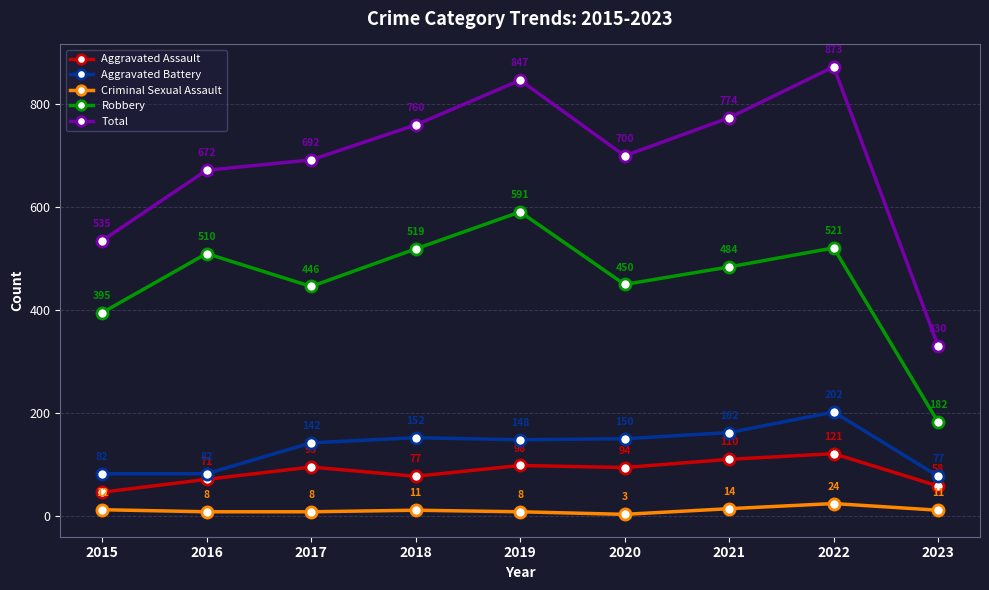

Which category has the highest value in the Aggravated Assault series?

2022